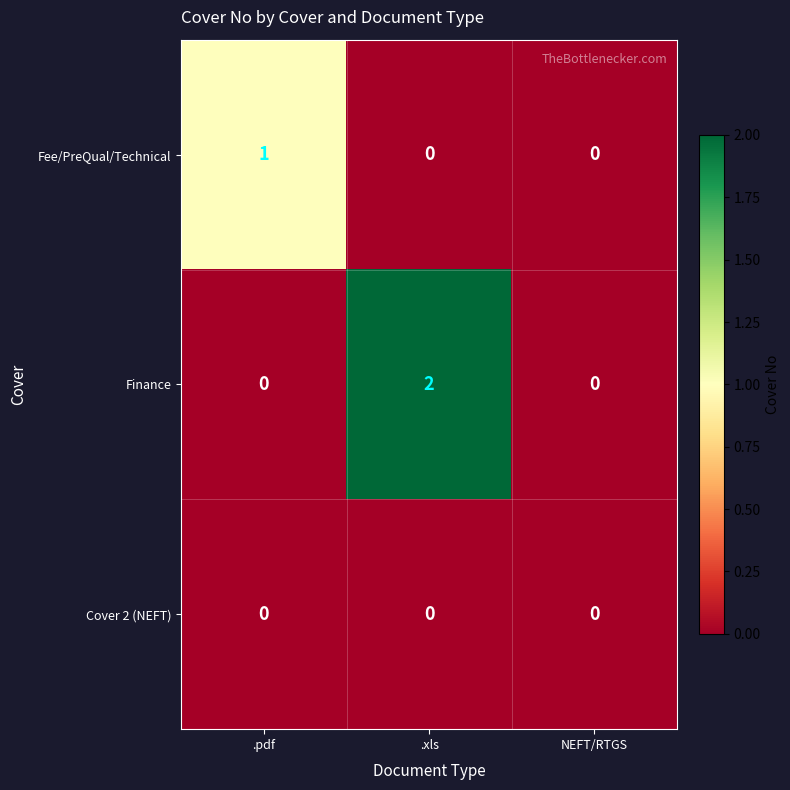

Is the value of Finance at .xls greater than the value of Cover 2 (NEFT) at .pdf?

Yes